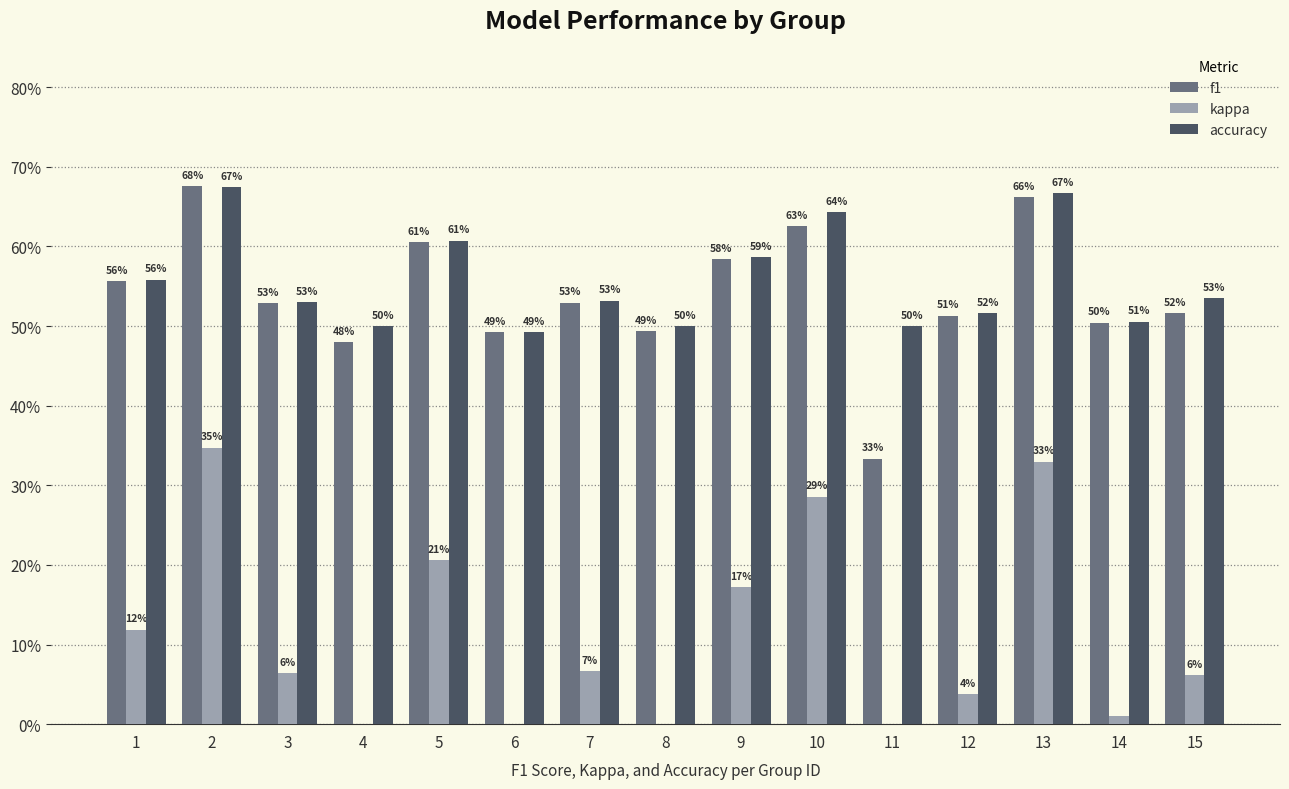

What is the total value across all series at 13?

1.7